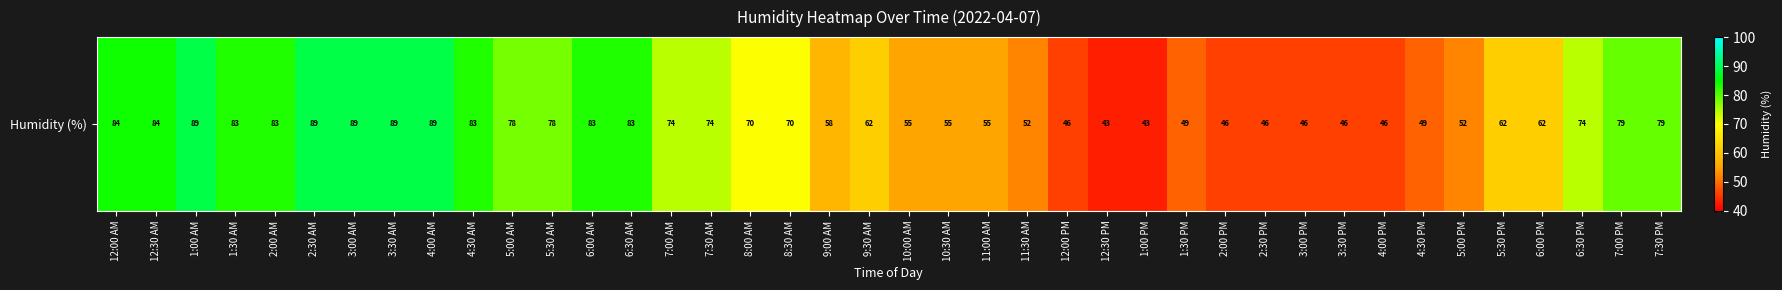

At which category does the chart reach its peak across all series?

1:00 AM